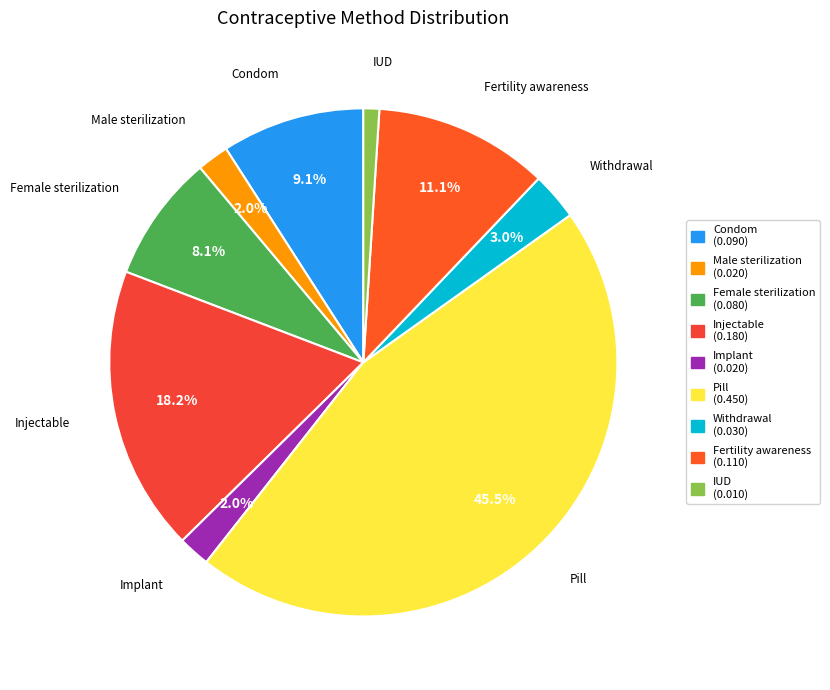

Between Condom and Injectable, which is larger?

Injectable